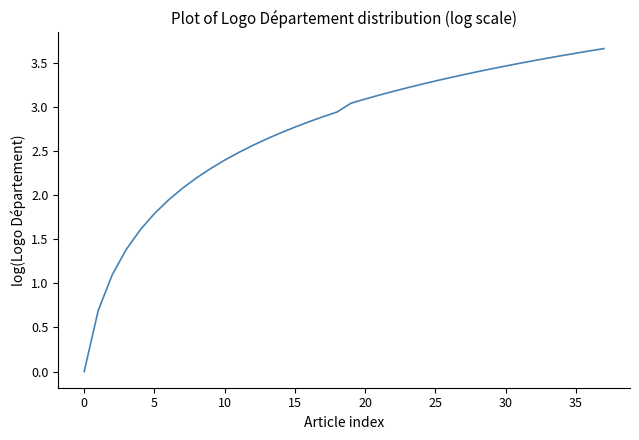

What is the greatest value displayed?

3.7